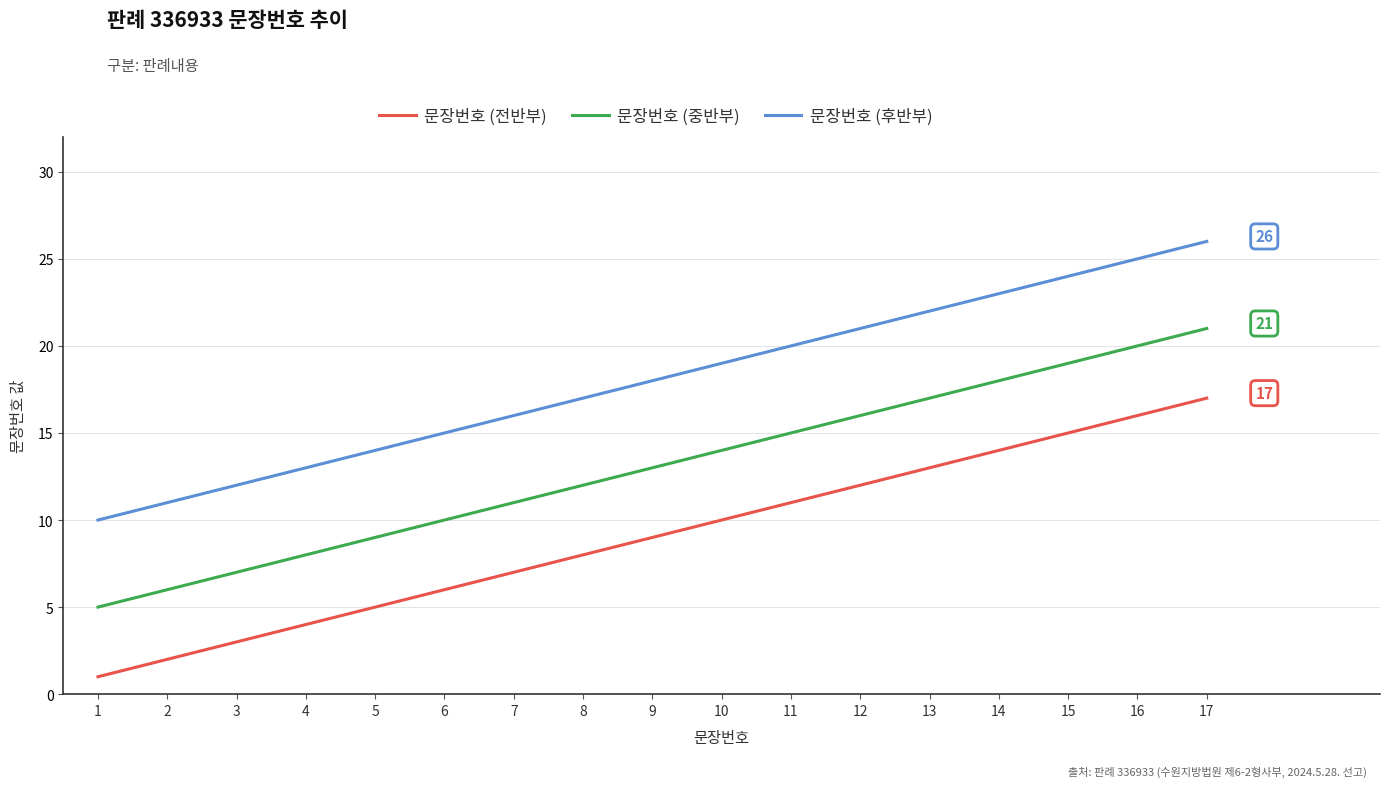

True or false: 문장번호 (중반부) has more than 1 interior local peaks.

False